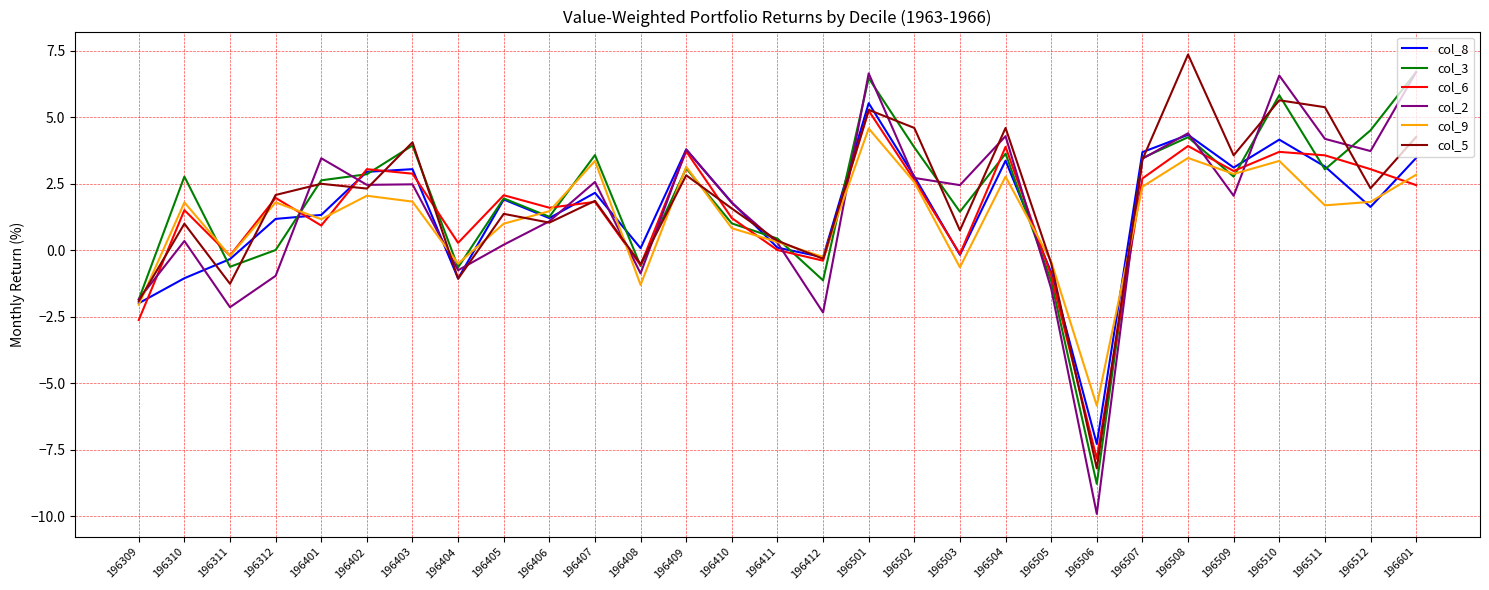

At which category does the chart reach its peak across all series?

196508